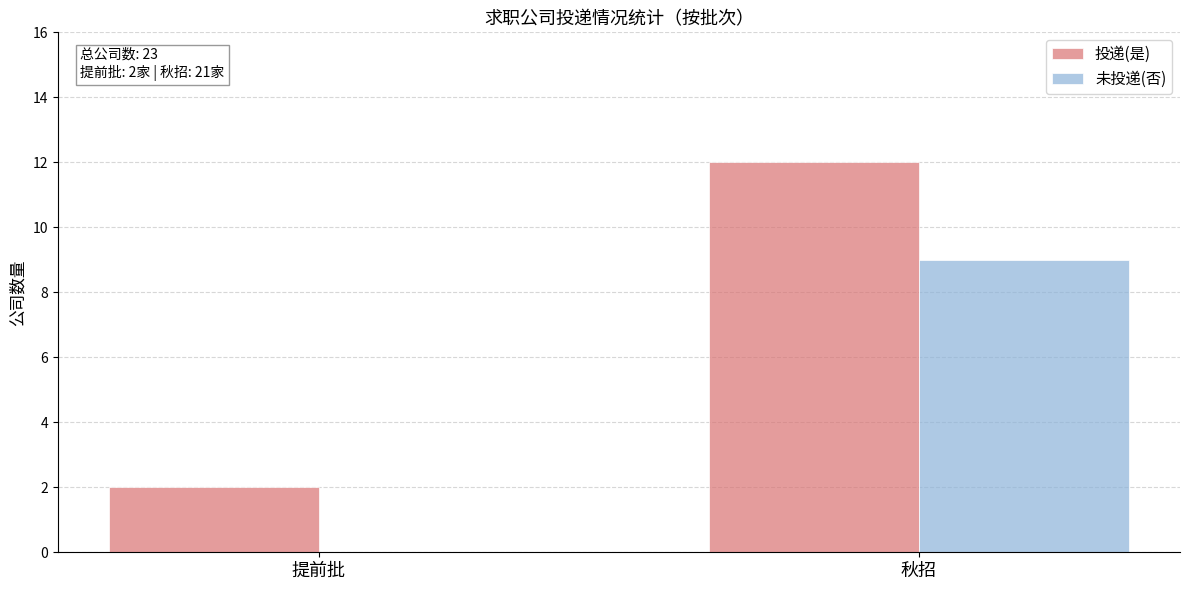

Reading right to left, transcribe all the data shown in this chart.

投递(是): 12	2
未投递(否): 9	0